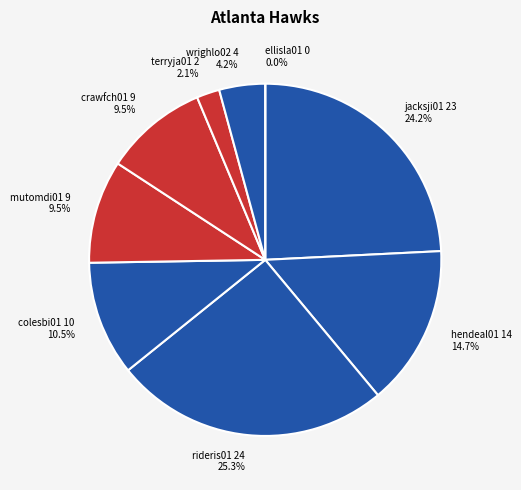

How many segments does this pie chart have?

9